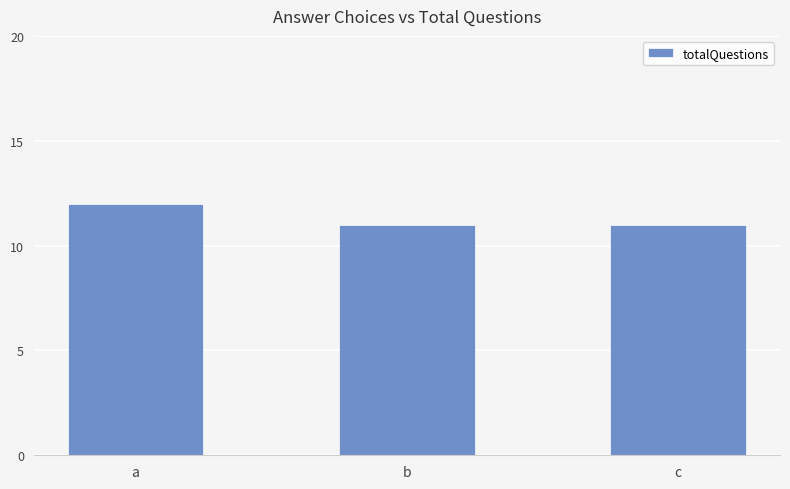

Reading left to right, list all the values displayed in this chart.

a=12	b=11	c=11